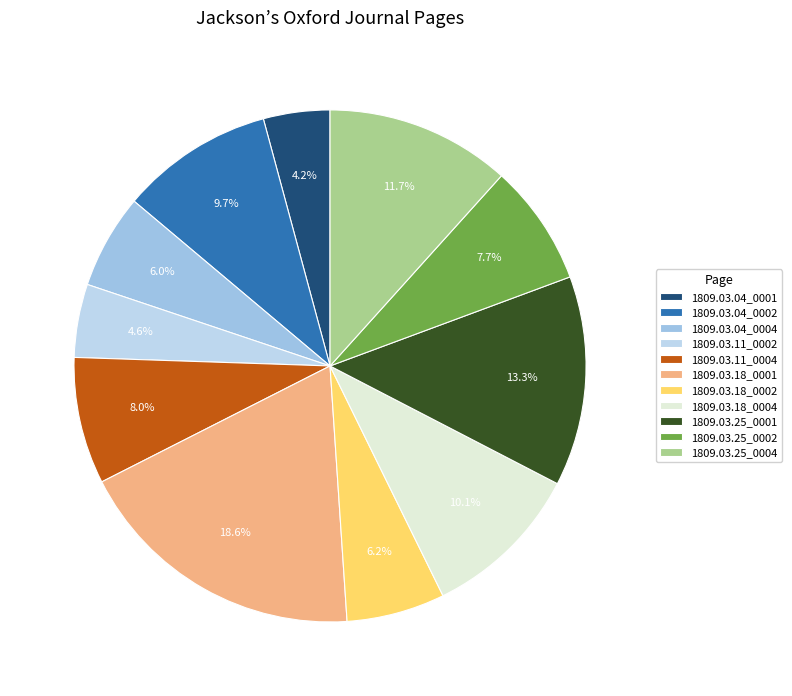

To the nearest percent, what percentage of the pie is 1809.03.18_0002?

6%